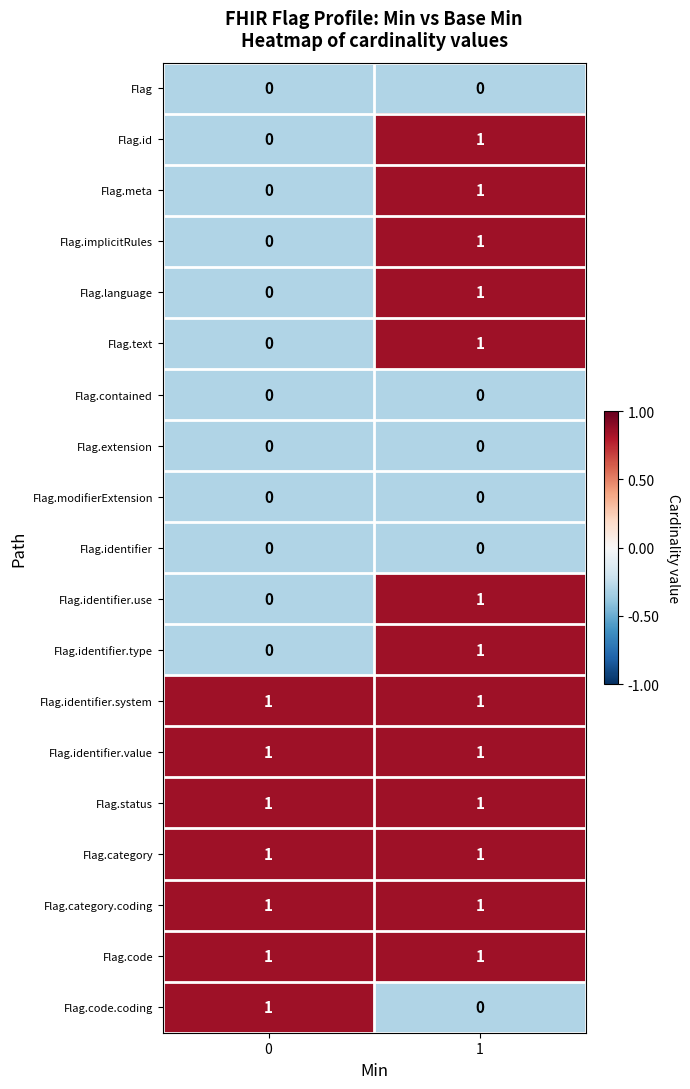

Is it true that Flag.language equals -1 at 0?

False